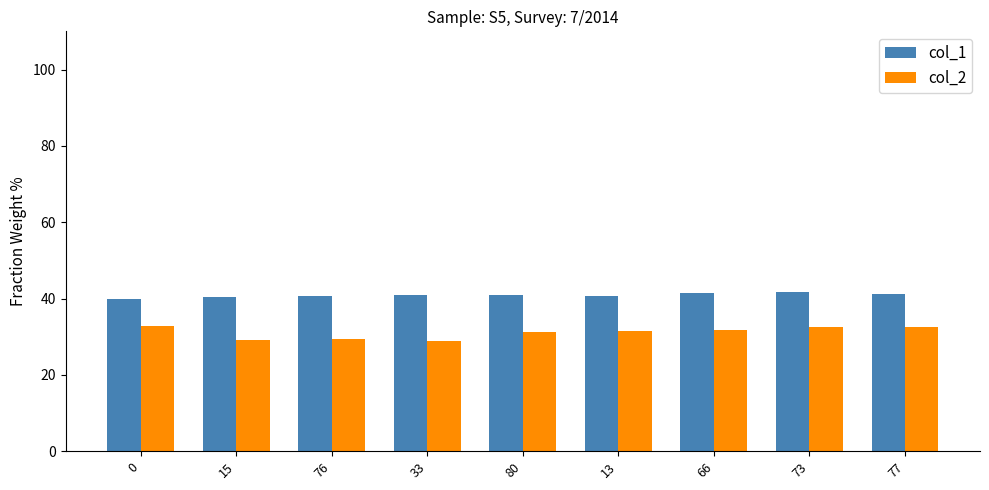

How many data points does each series have?

9